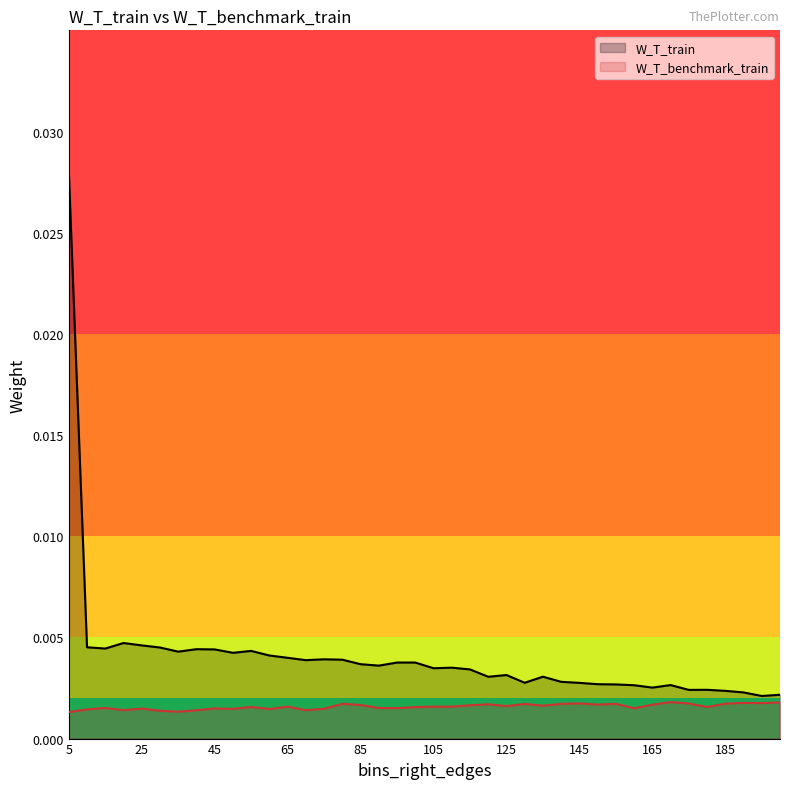

Does the chart display data point markers on the line(s)?

No